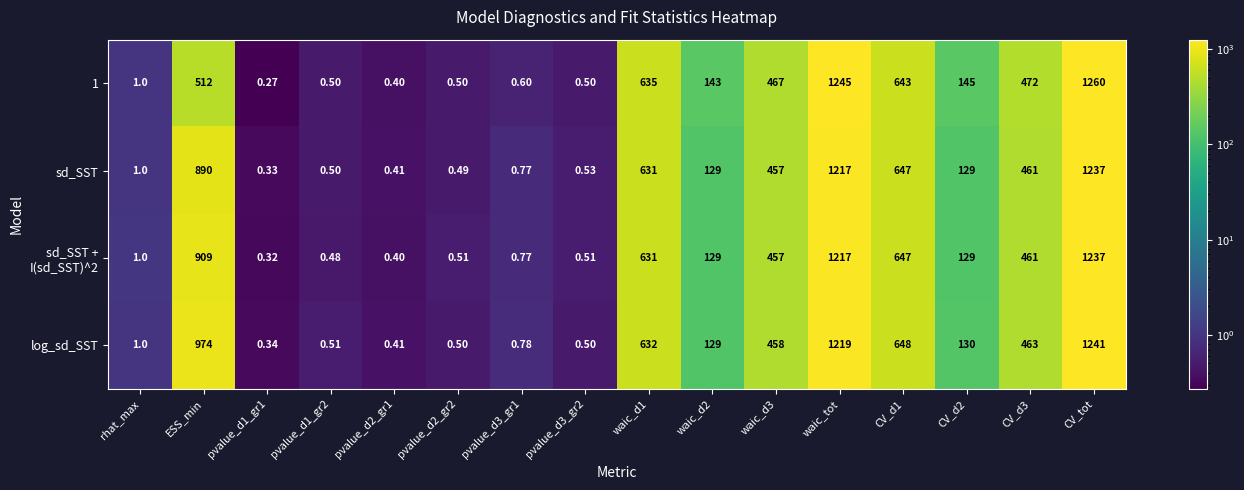

How many data points in 1 are less than 145?

8